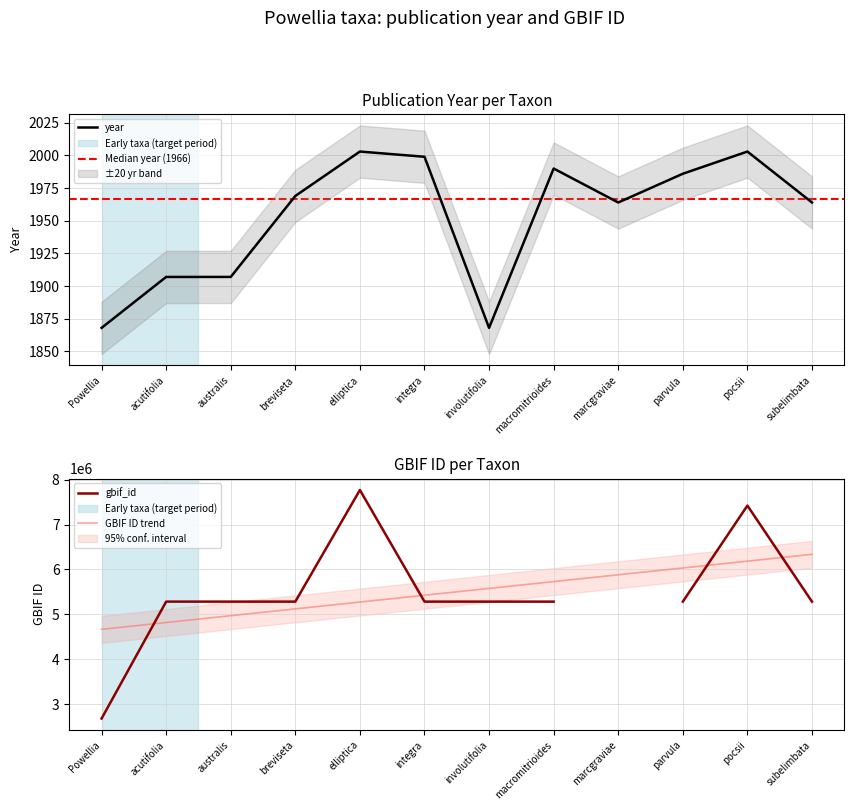

List the labels in order of value, largest first.

elliptica, pocsii, integra, macromitrioides, parvula, breviseta, marcgraviae, subelimbata, acutifolia, australis, Powellia, involutifolia